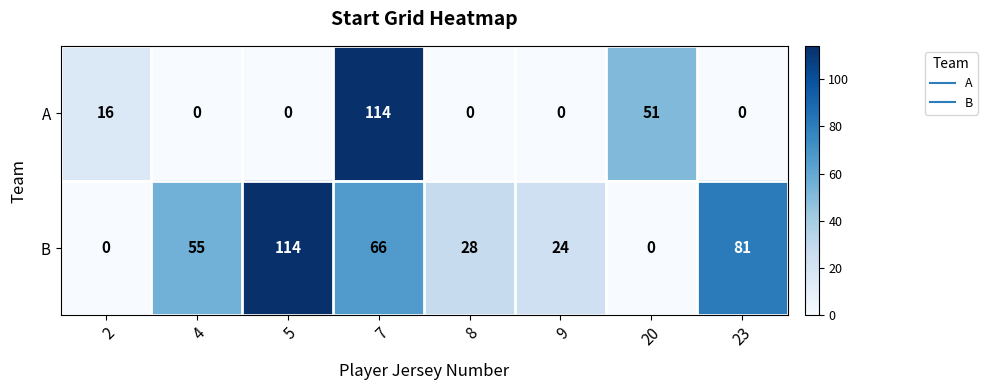

Which category has the highest value in the A series?

7